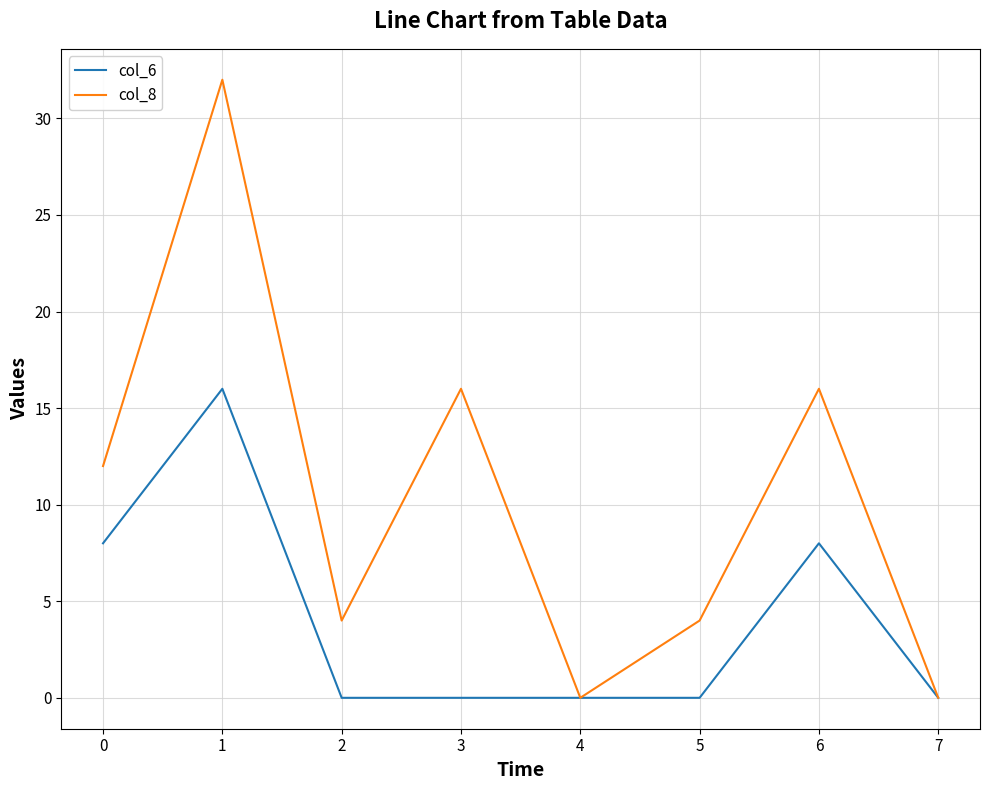

Between 3 and 7, which series saw the biggest shift?

col_8